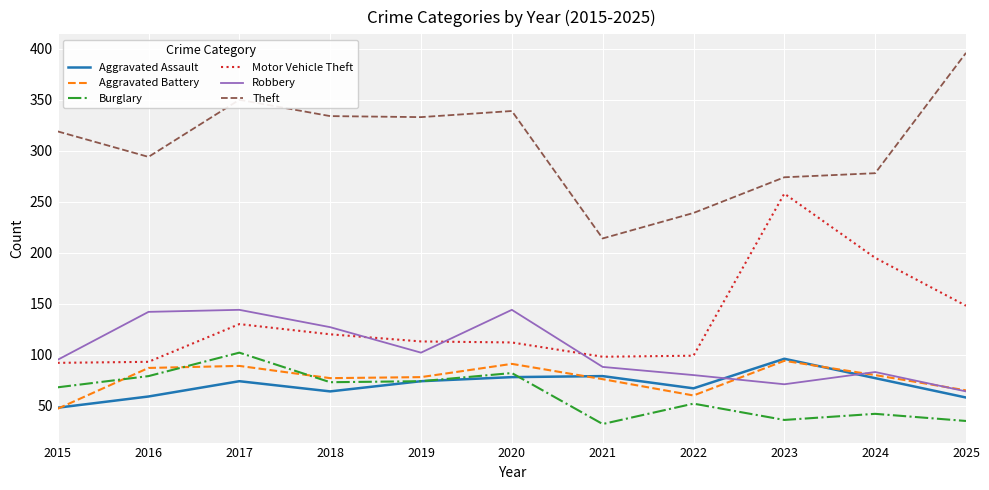

How many series are shown in this chart?

6